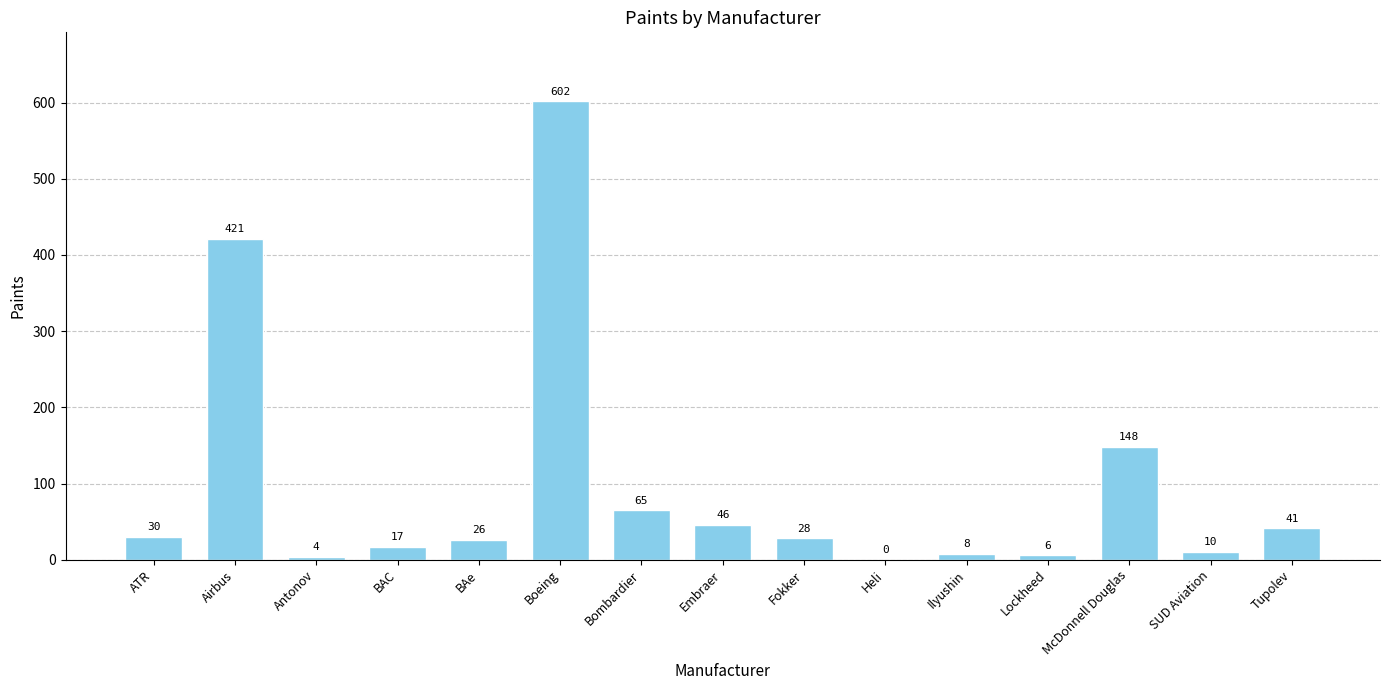

What is the average value?

97